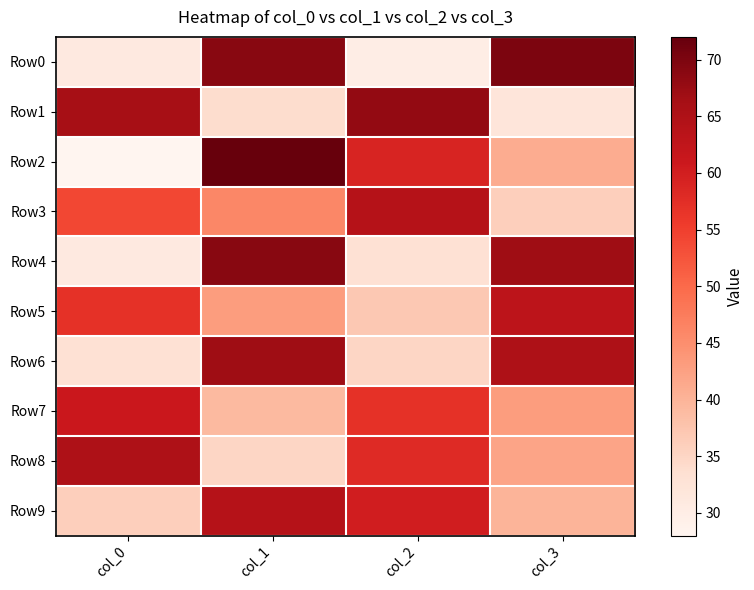

What is the total value across all series at col_0?

462